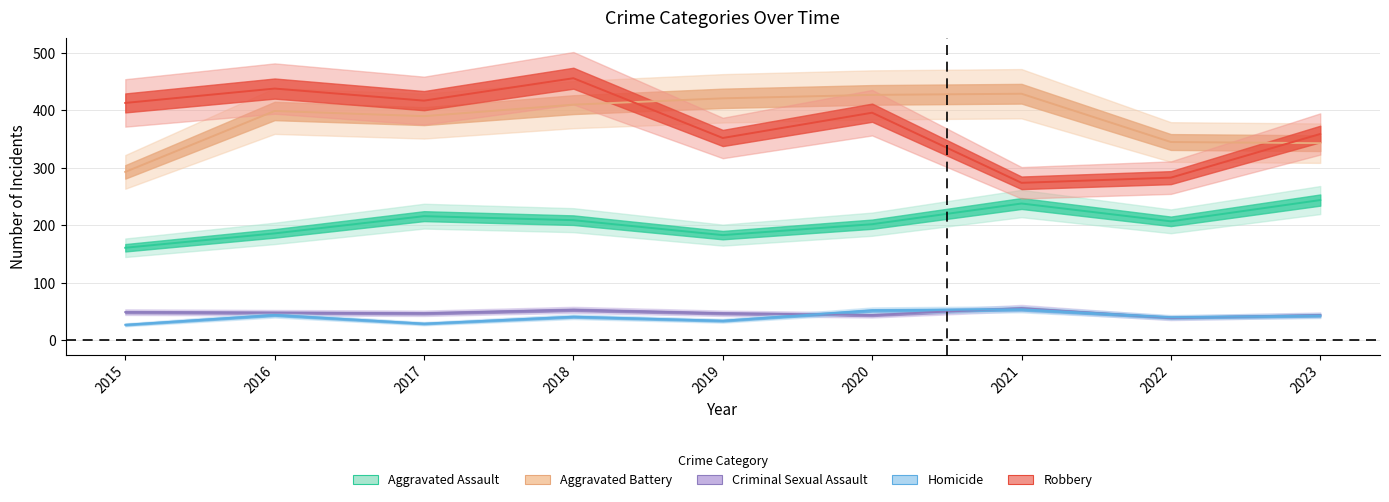

At which category does Homicide reach its first local peak?

2016